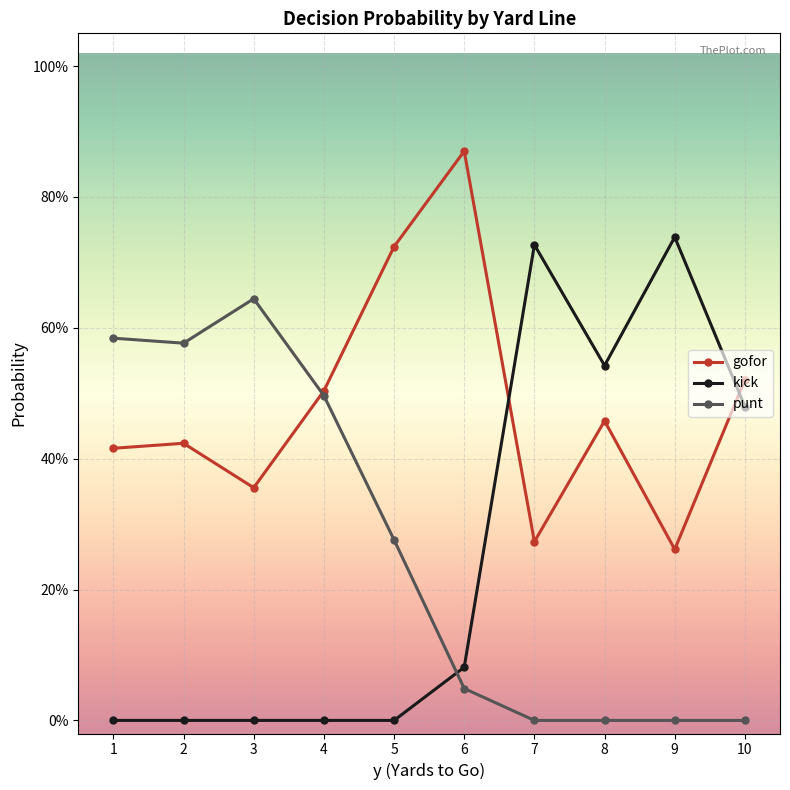

What are all the series names shown in the legend?

gofor, kick, punt